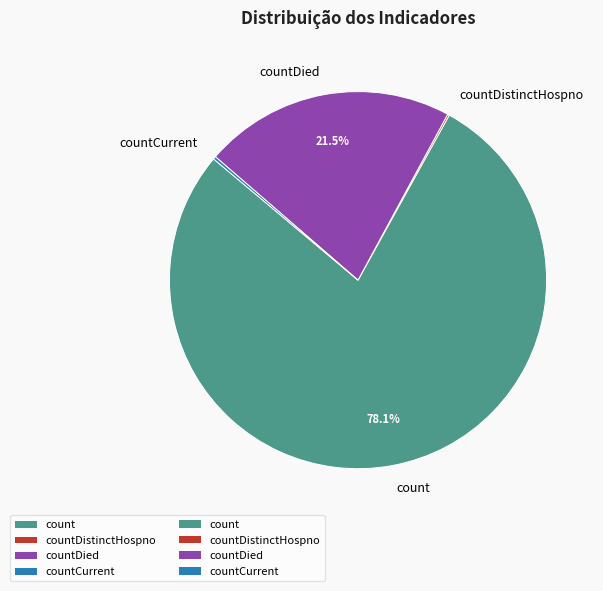

Which category accounts for the majority?

count